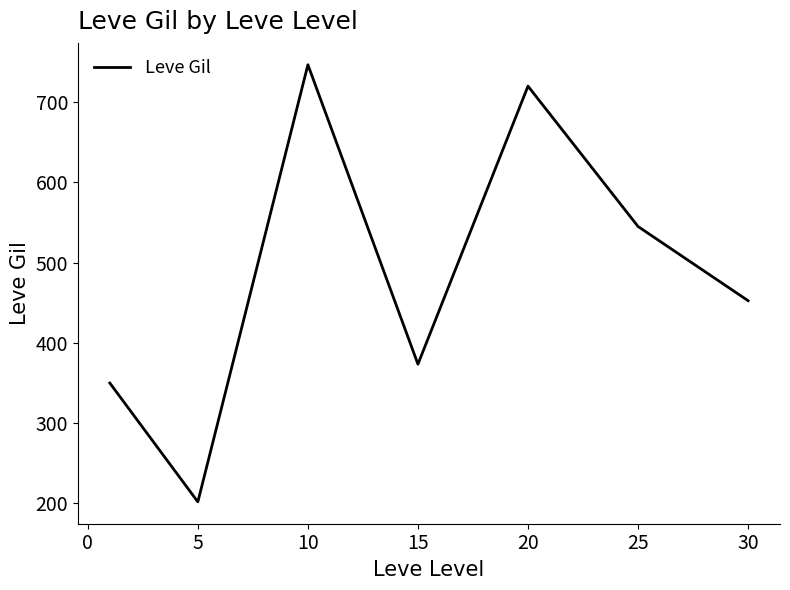

Is this an area chart (filled region under the line)?

No